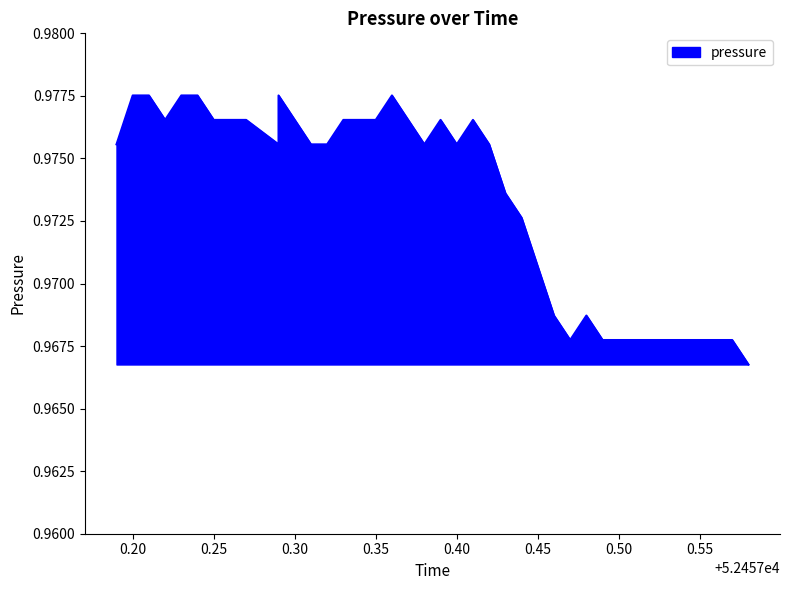

What is the label of the 14th point from the left?

52457.32